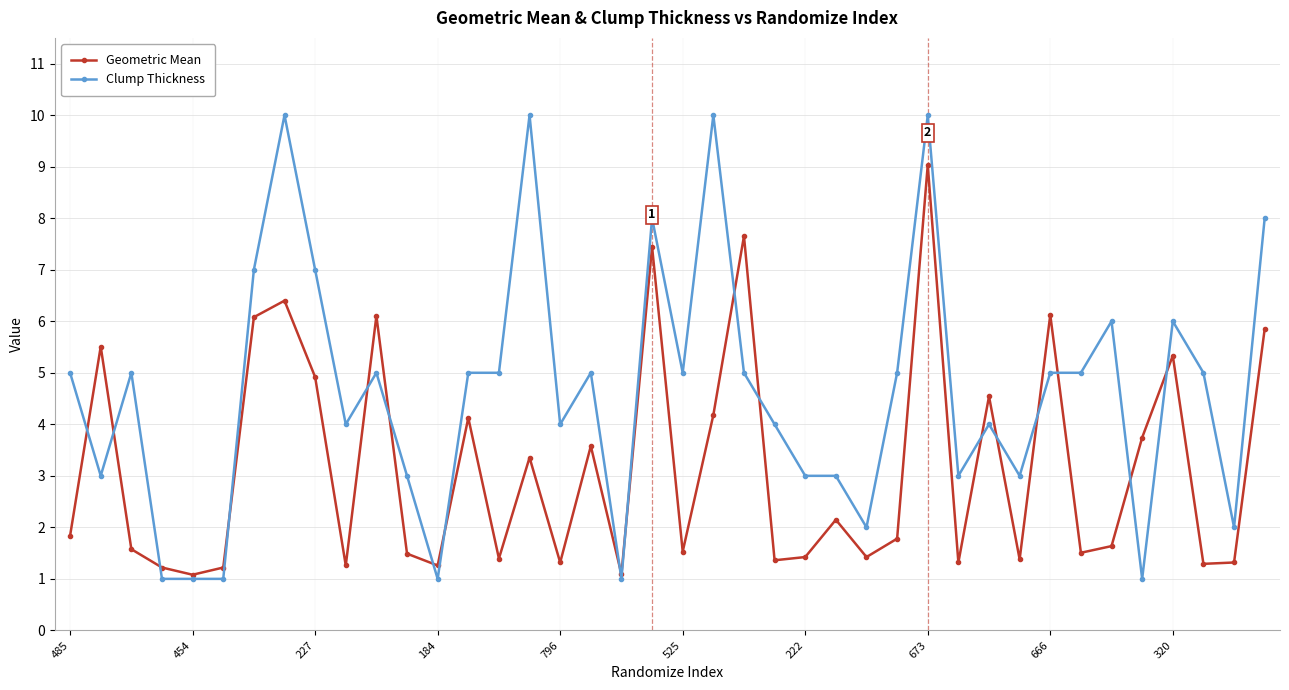

Which series has the largest range (max minus min)?

Clump Thickness